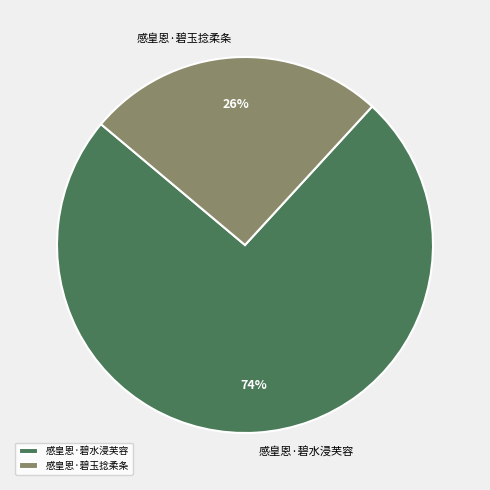

Is it true that 感皇恩·碧玉捻柔条 is 17% of the pie?

False